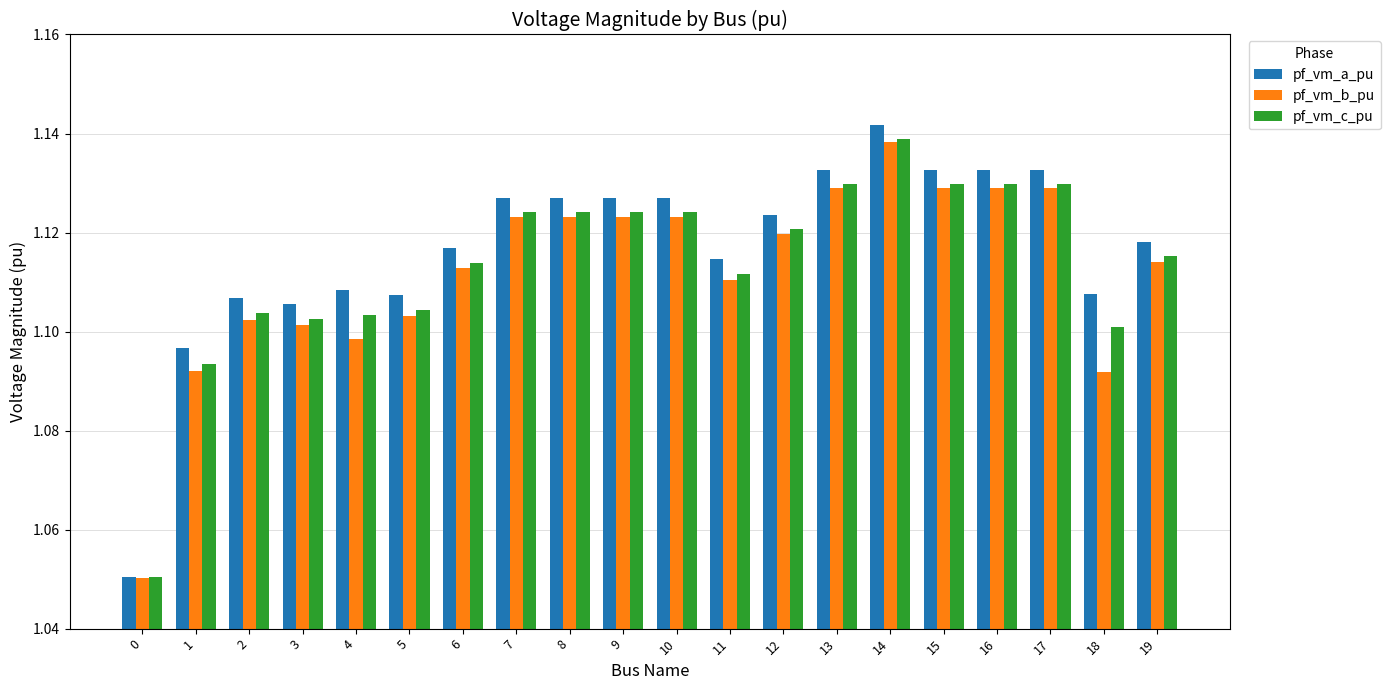

Count the pf_vm_c_pu values in the range 1 to 2.

20